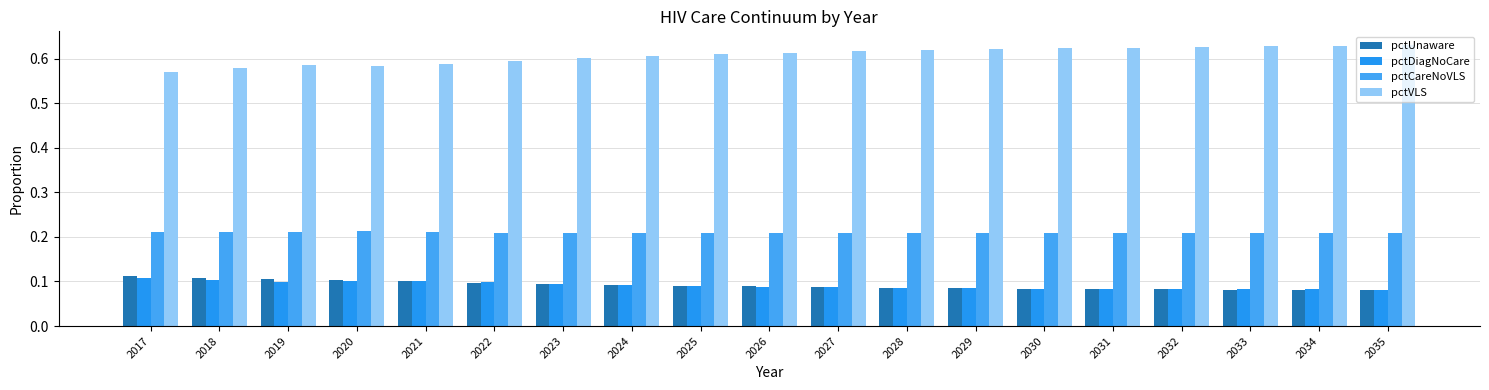

How many data points does each series have?

19